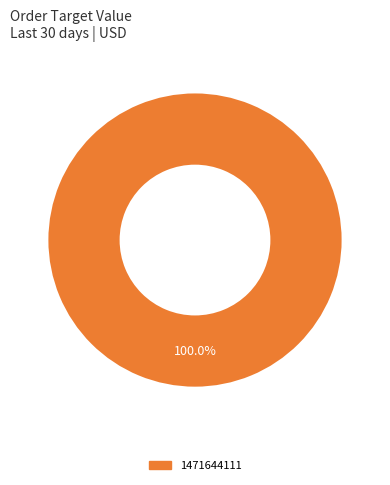

Does any single category account for the majority?

Yes